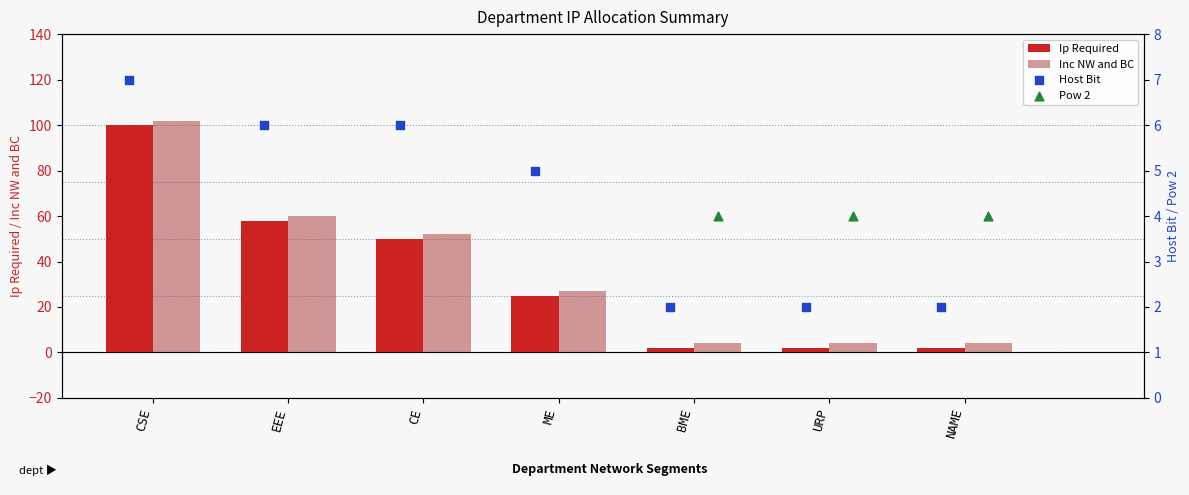

Is the value of Ip Required at NAME greater than the value of Inc NW and BC at URP?

No